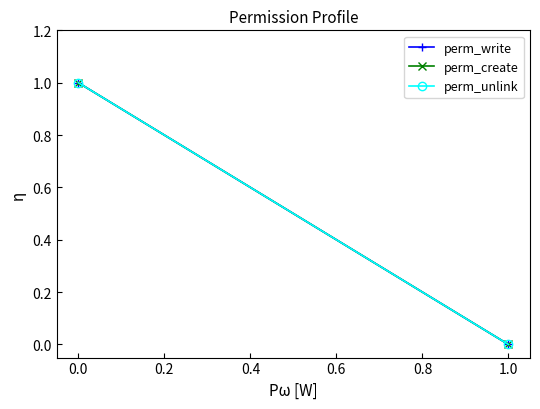

What are all the series names shown in the legend?

perm_write, perm_create, perm_unlink